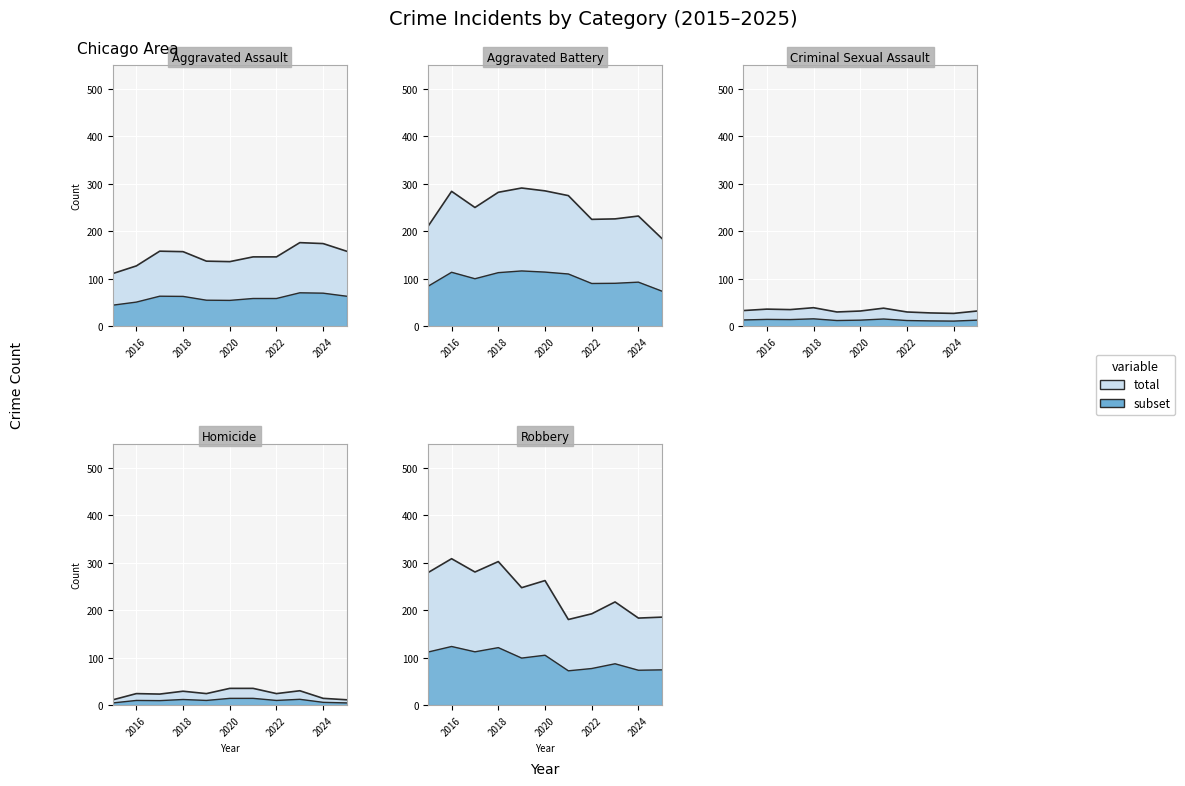

In Robbery, how many points are lower than both neighbors (excluding endpoints)?

4